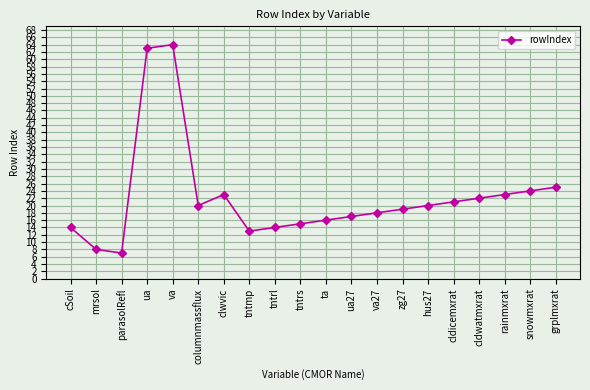

Reading left to right, transcribe all the data shown in this chart.

cSoil=14	mrsol=8	parasolRefl=7	ua=63	va=64	columnmassflux=20	clwvic=23	tntmp=13	tntrl=14	tntrs=15	ta=16	ua27=17	va27=18	zg27=19	hus27=20	cldicemxrat=21	cldwatmxrat=22	rainmxrat=23	snowmxrat=24	grplmxrat=25